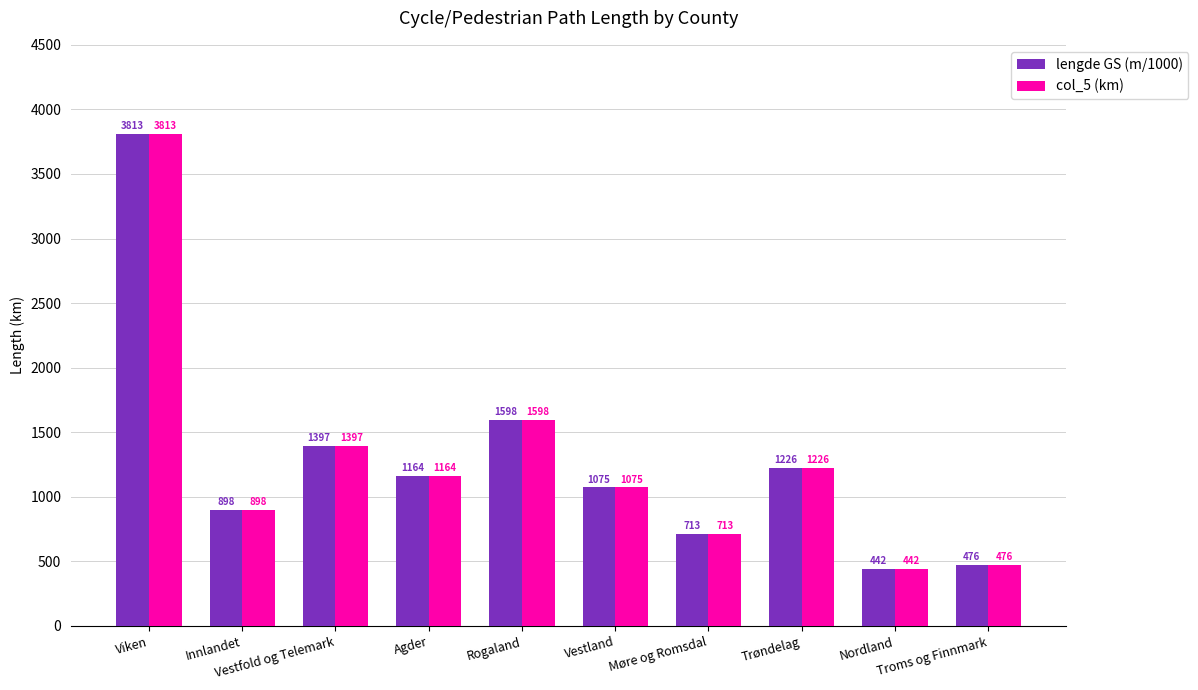

What is the minimum value shown in the chart?

442.4